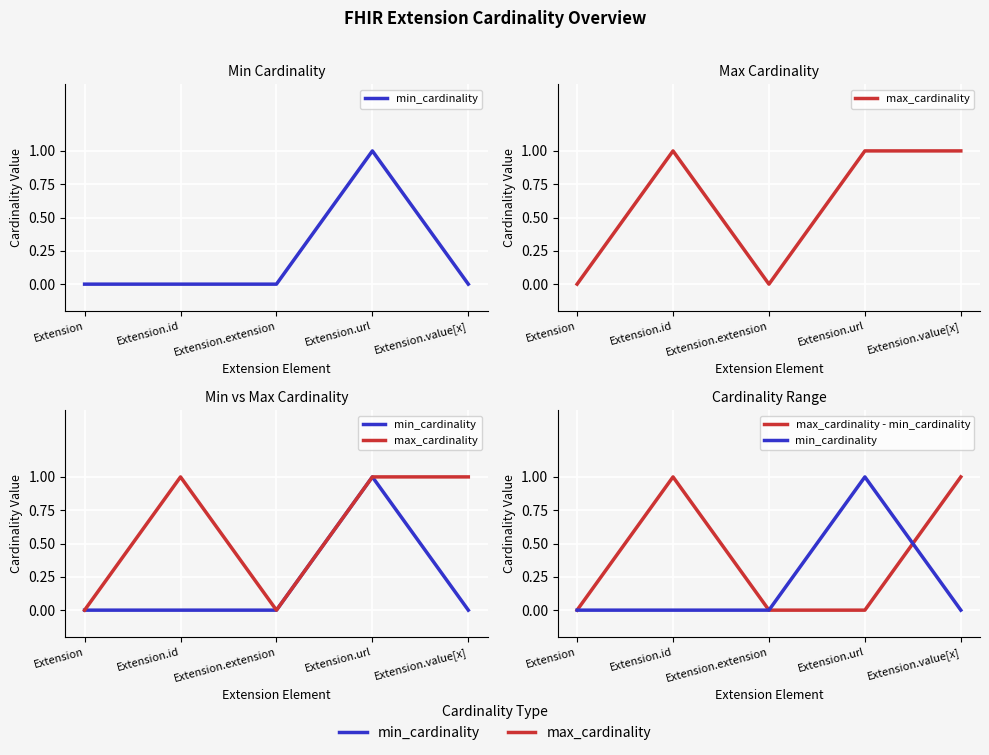

At how many categories does at least one series exceed 0?

3